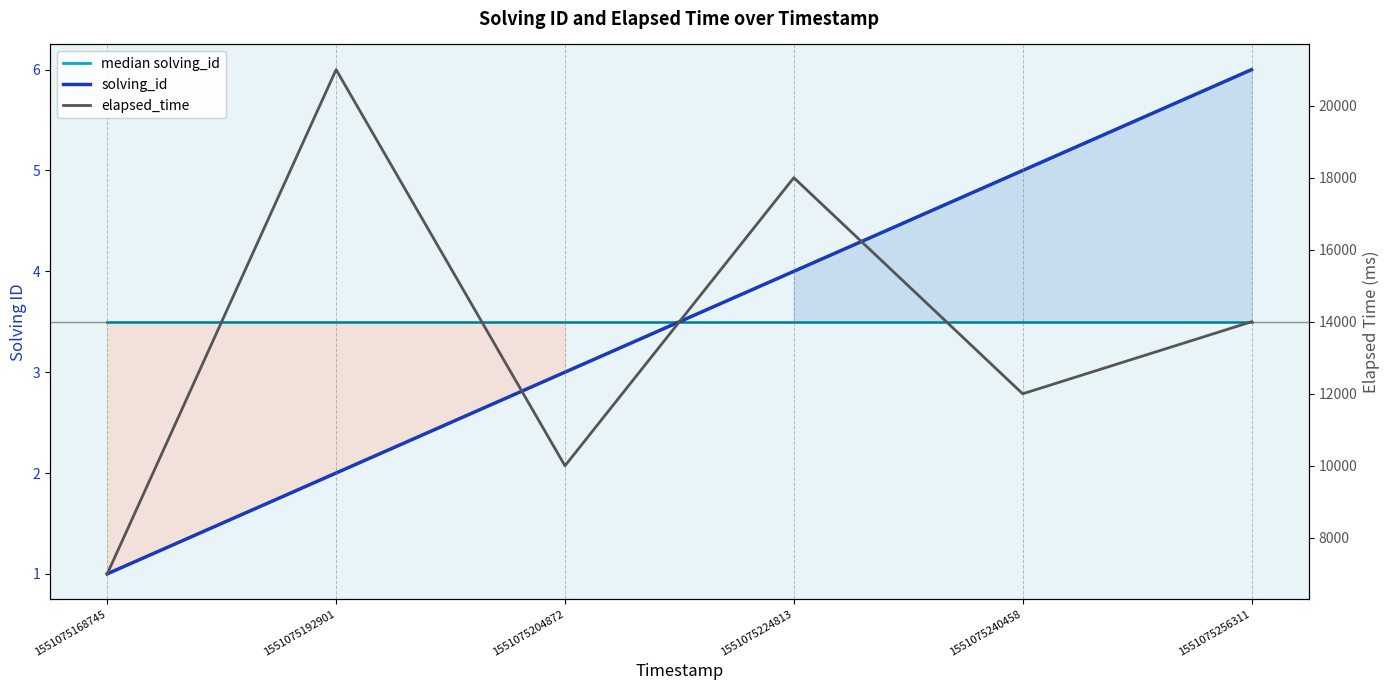

What is the total value across all series at 1551075224813?

18007.5